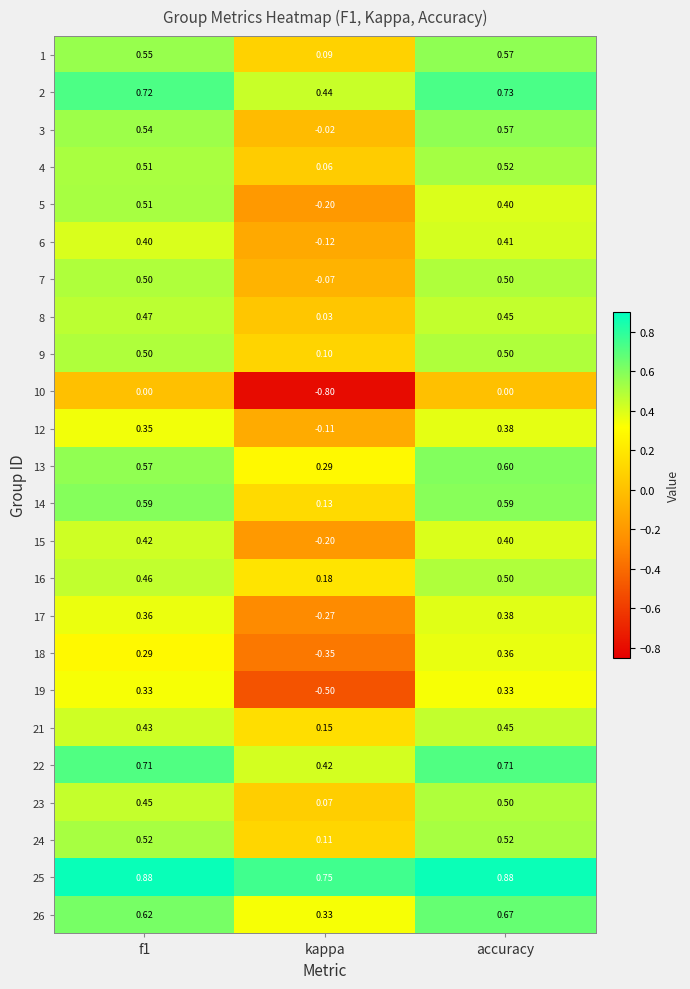

At which label does 12 reach its peak?

accuracy